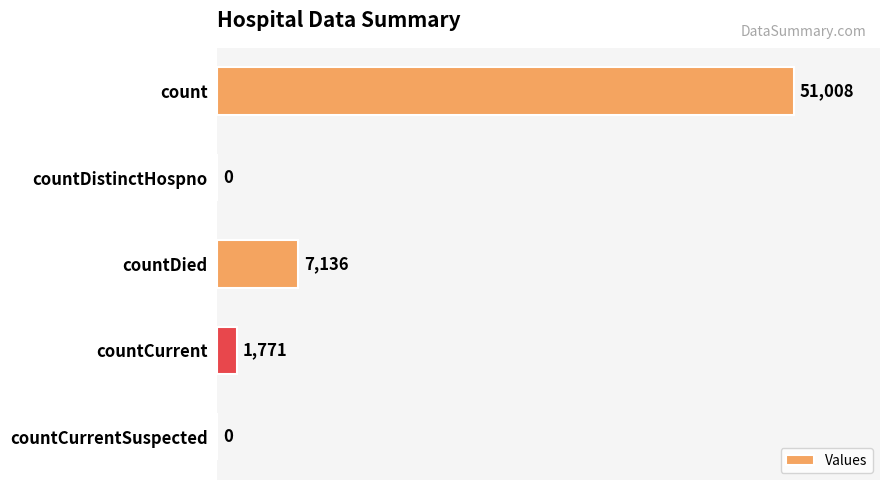

Reading top to bottom, transcribe all the data shown in this chart.

count=51008	countDistinctHospno=0	countDied=7136	countCurrent=1771	countCurrentSuspected=0